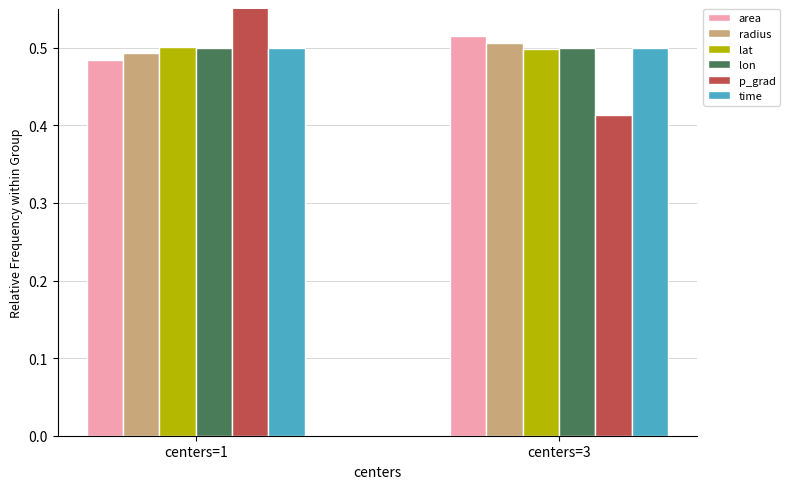

Where is lon nearest to the value 0?

centers=3